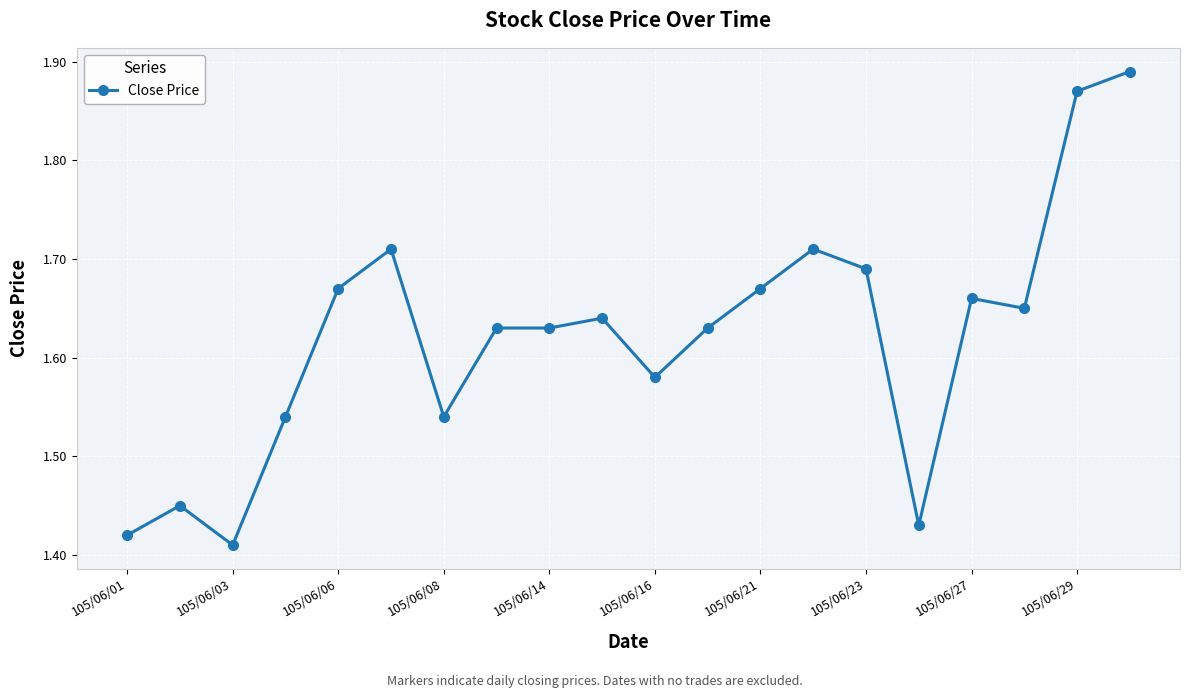

What is the sum of all values?

32.4